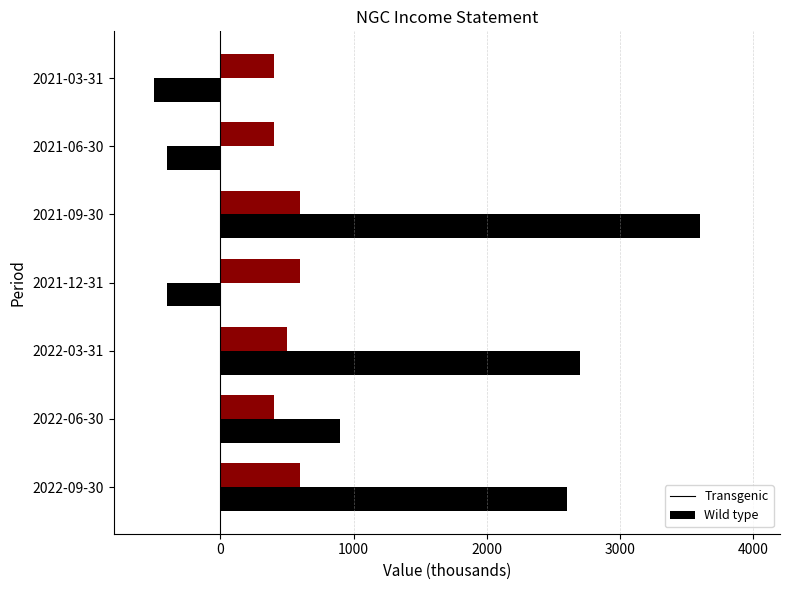

Which label corresponds to the largest value in the chart?

2021-09-30